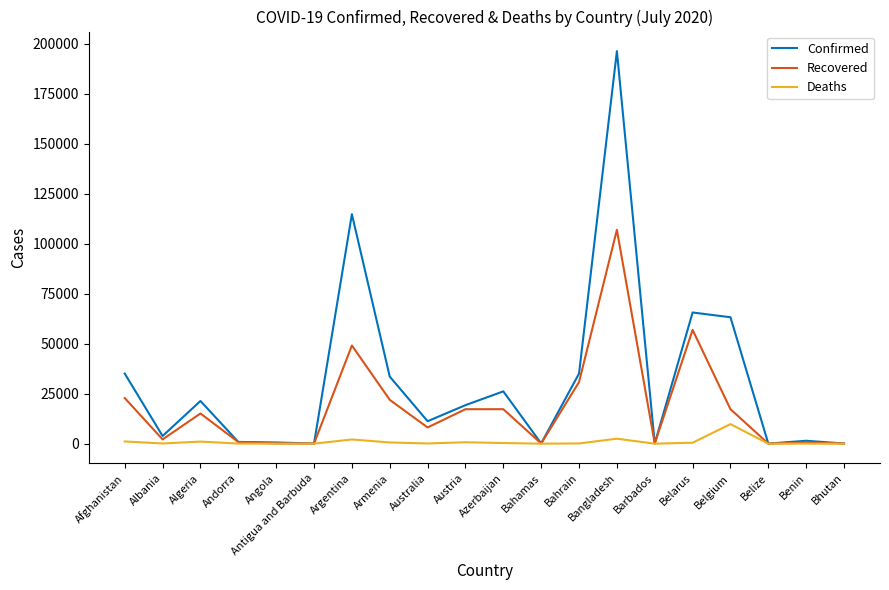

Which series has the largest range (max minus min)?

Confirmed